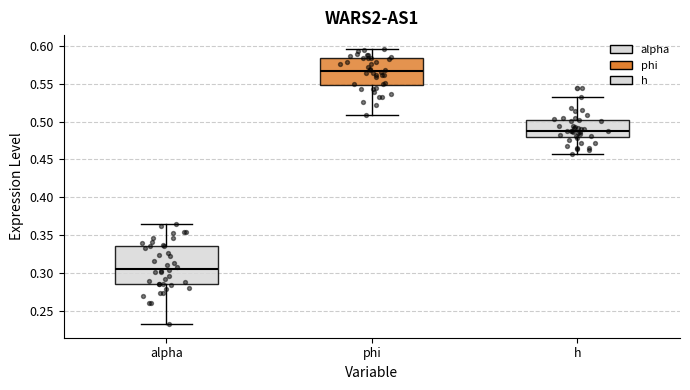

Which box is the tallest, from its lower edge to its upper edge?

alpha